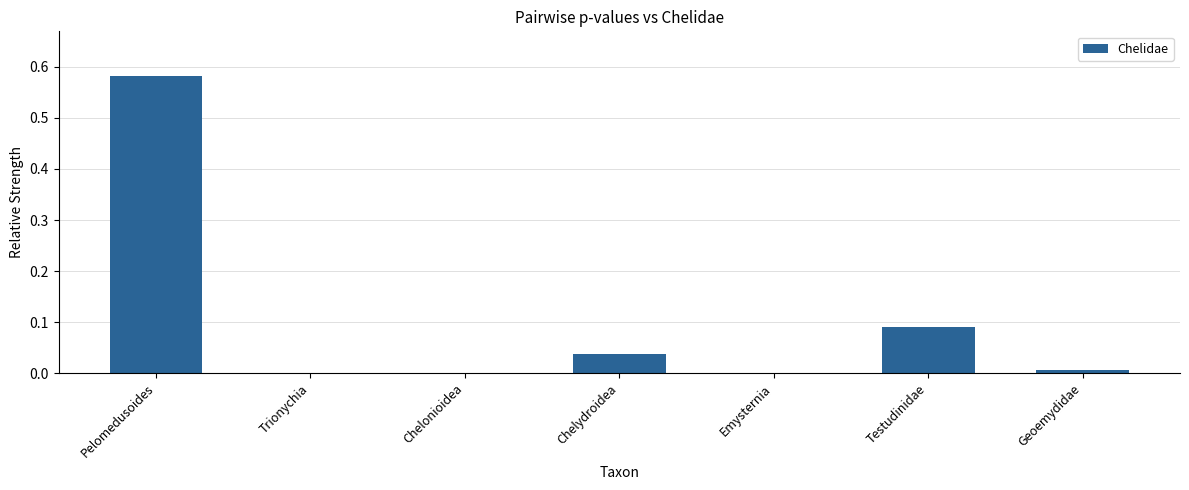

At which category does the chart reach its peak across all series?

Pelomedusoides